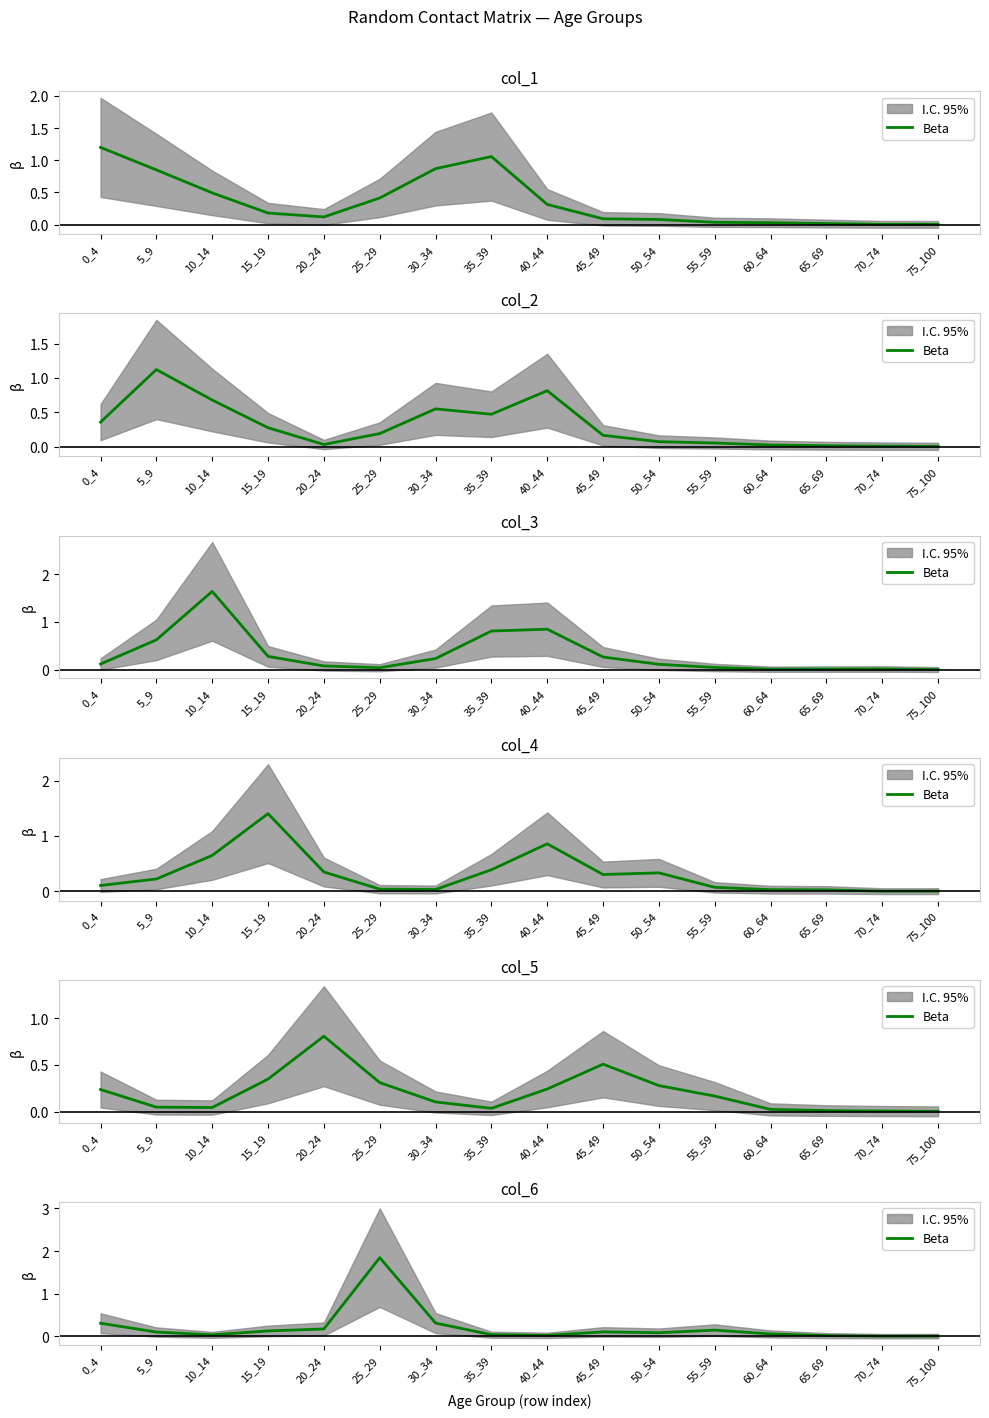

How many distinct data groups are displayed?

1